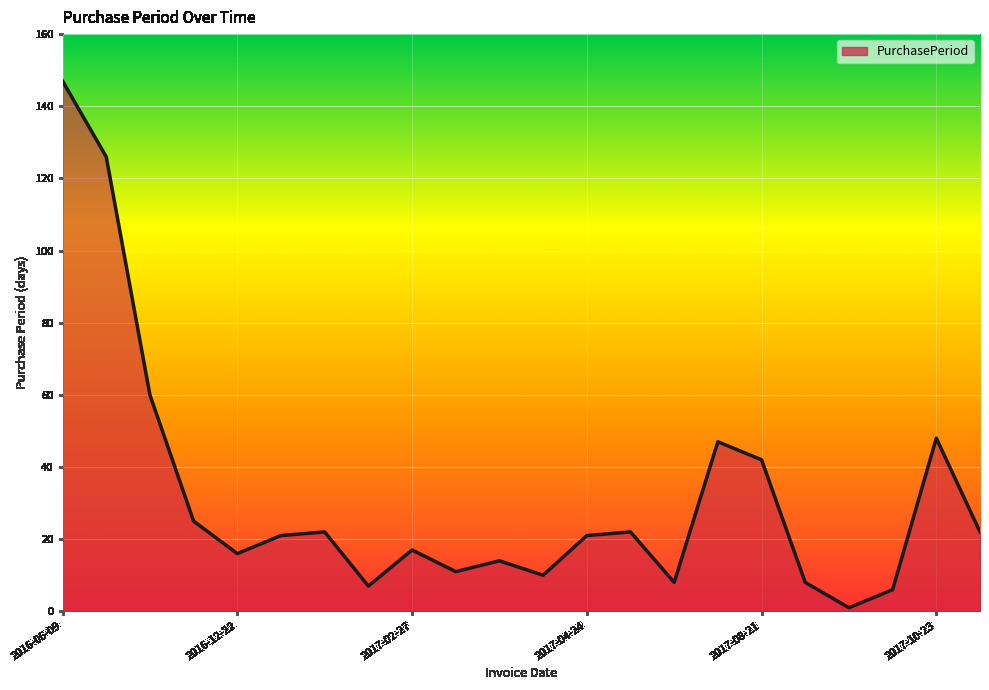

What is the maximum value shown in the chart?

147